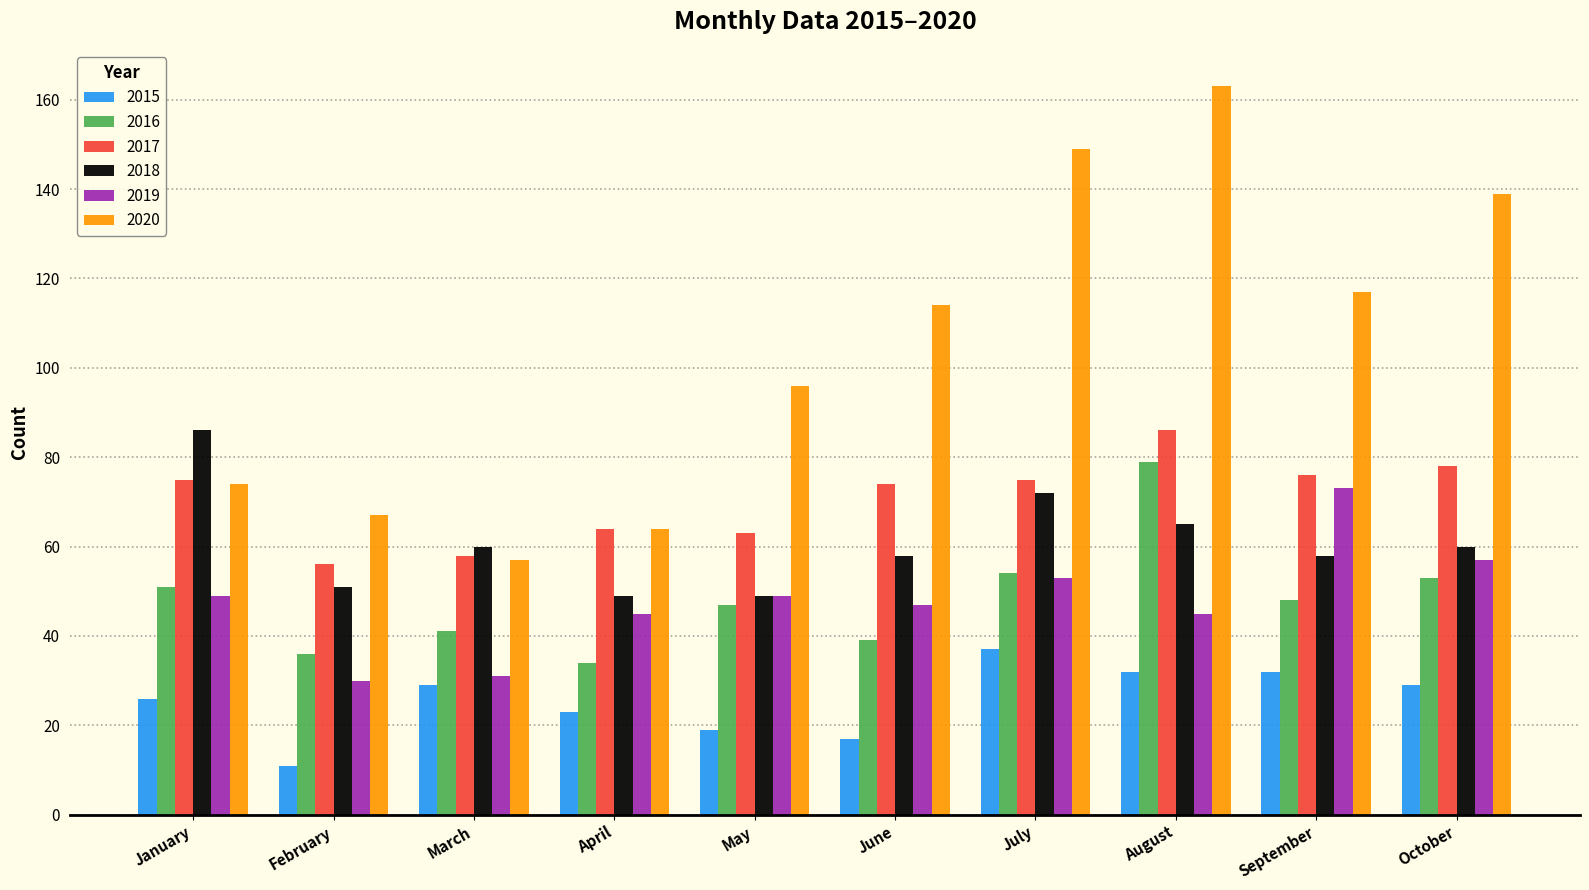

What is the greatest value displayed?

163